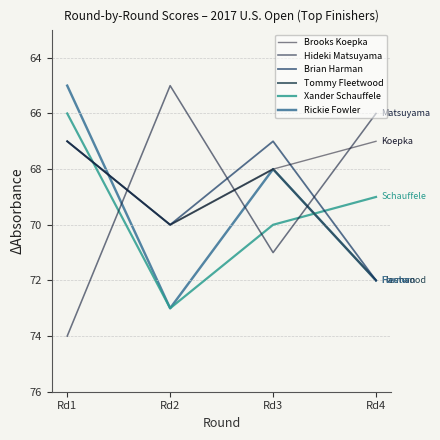

At Rd2, list the series in order from largest to smallest.

Xander Schauffele, Rickie Fowler, Brooks Koepka, Brian Harman, Tommy Fleetwood, Hideki Matsuyama